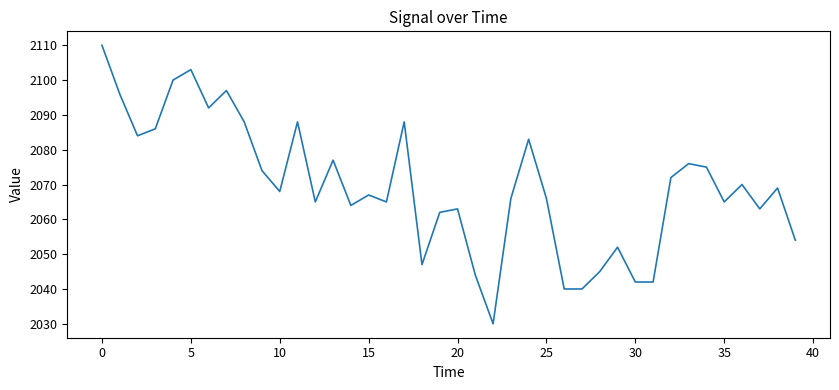

What is the difference between the maximum and minimum values?

80